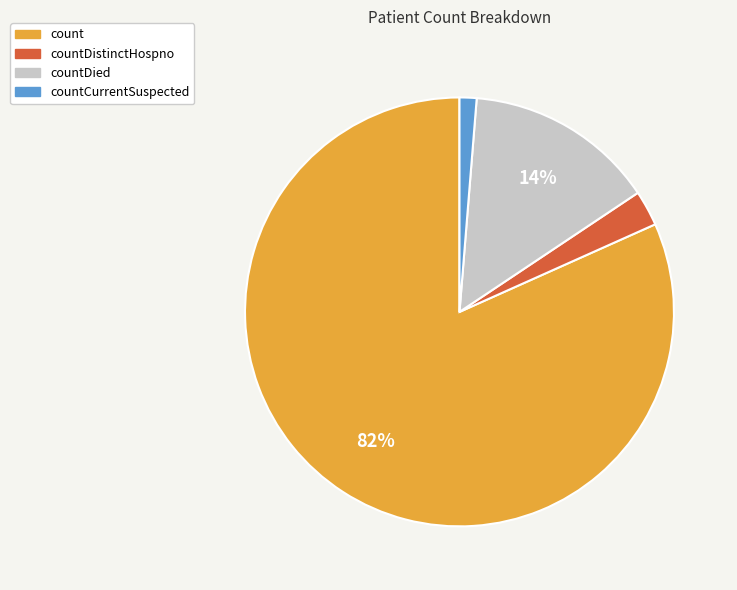

To the nearest percent, what is the average slice percentage?

25%